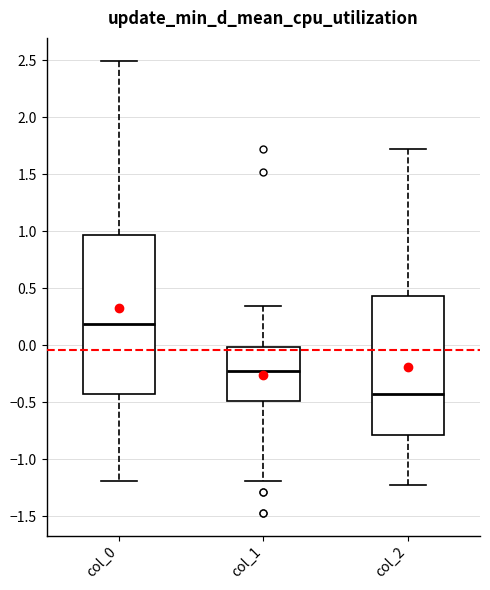

Where is the lower edge of the box for col_0 on the y-axis? The values are not printed on the chart, so give them approximately, as read against the axis.

-0.45